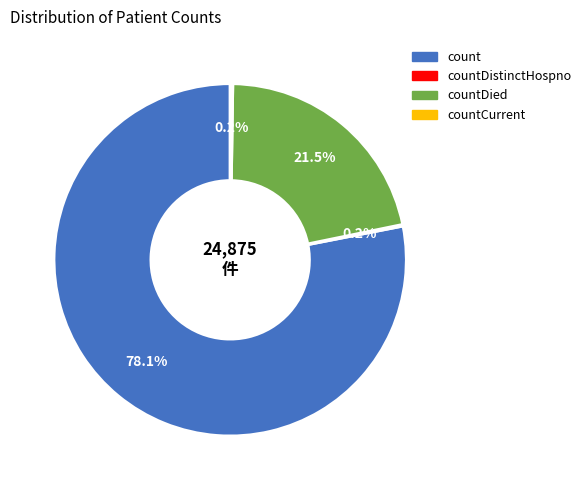

What is the total percentage of count and countDied?

99.6%